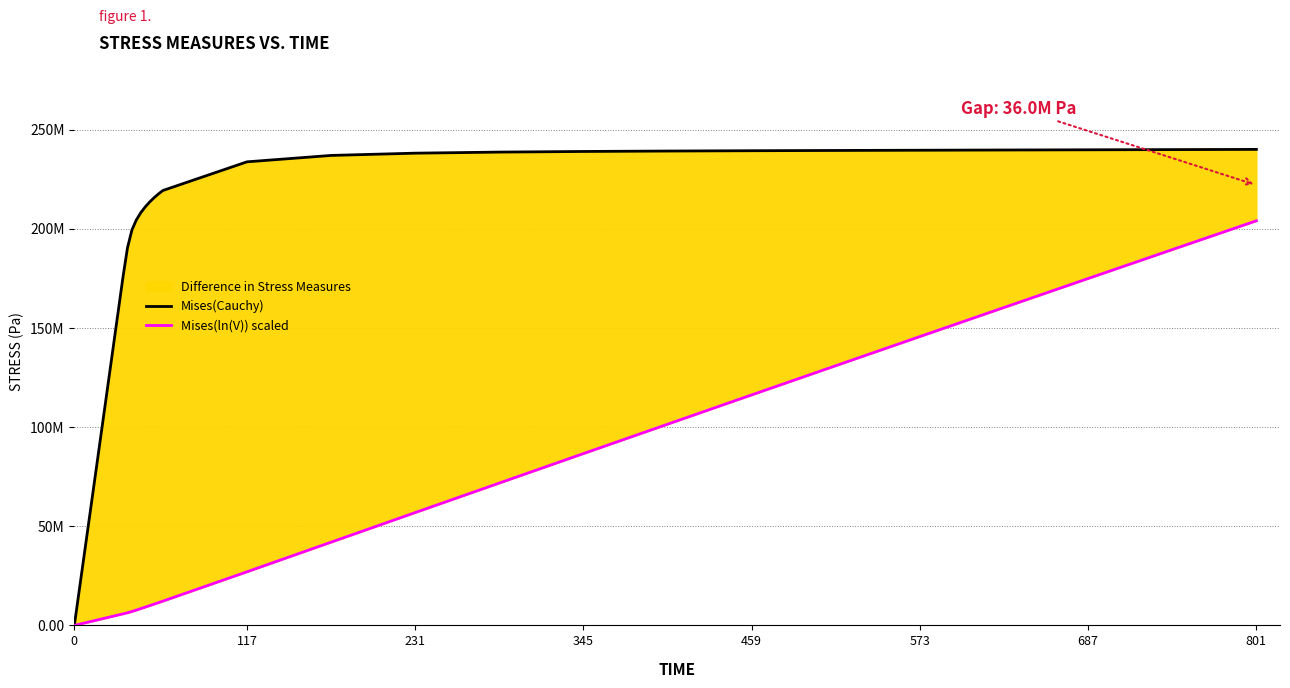

What is the value of the Mises(Cauchy) point at the 6th from the left?

79854958.7